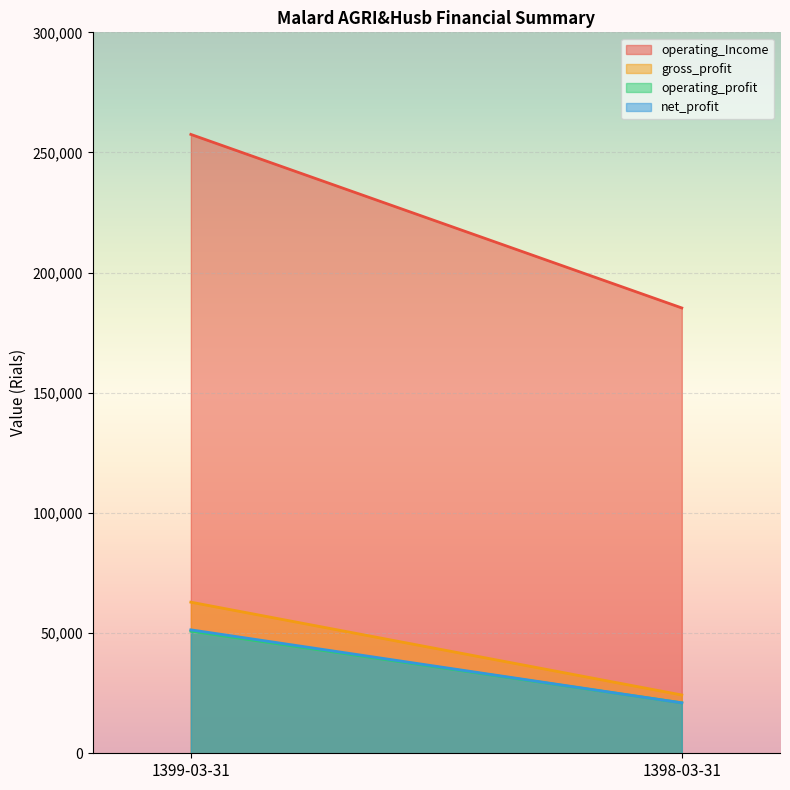

What is the minimum value for operating_profit?

20990